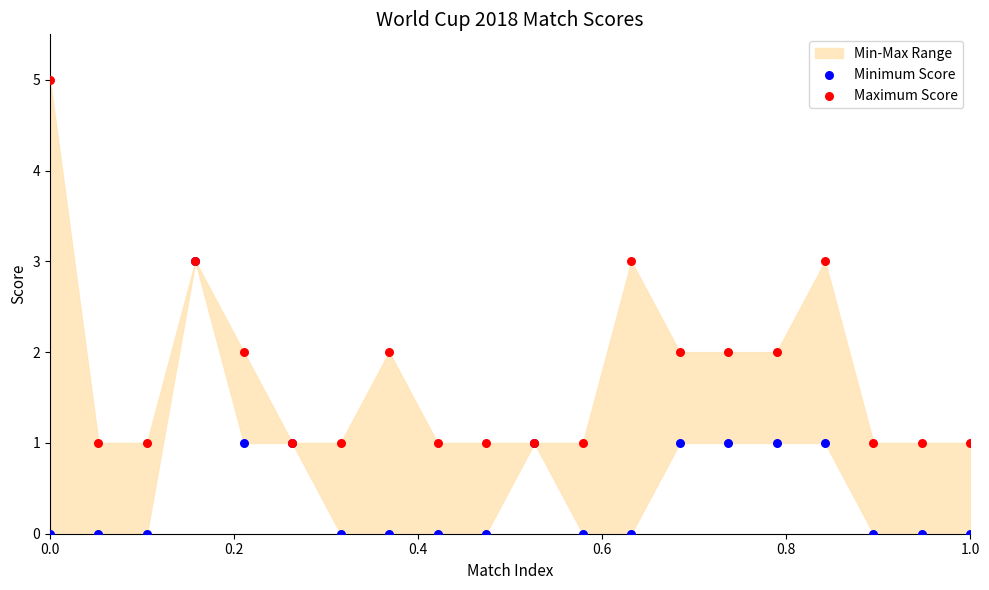

Which series has the widest spread of Y values?

Maximum Score